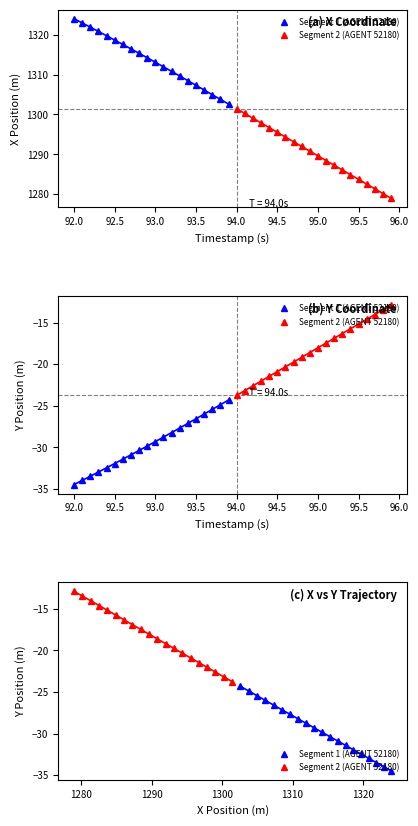

Is it true that Segment 1 (AGENT 52180) equals -45.3 at 15?

False